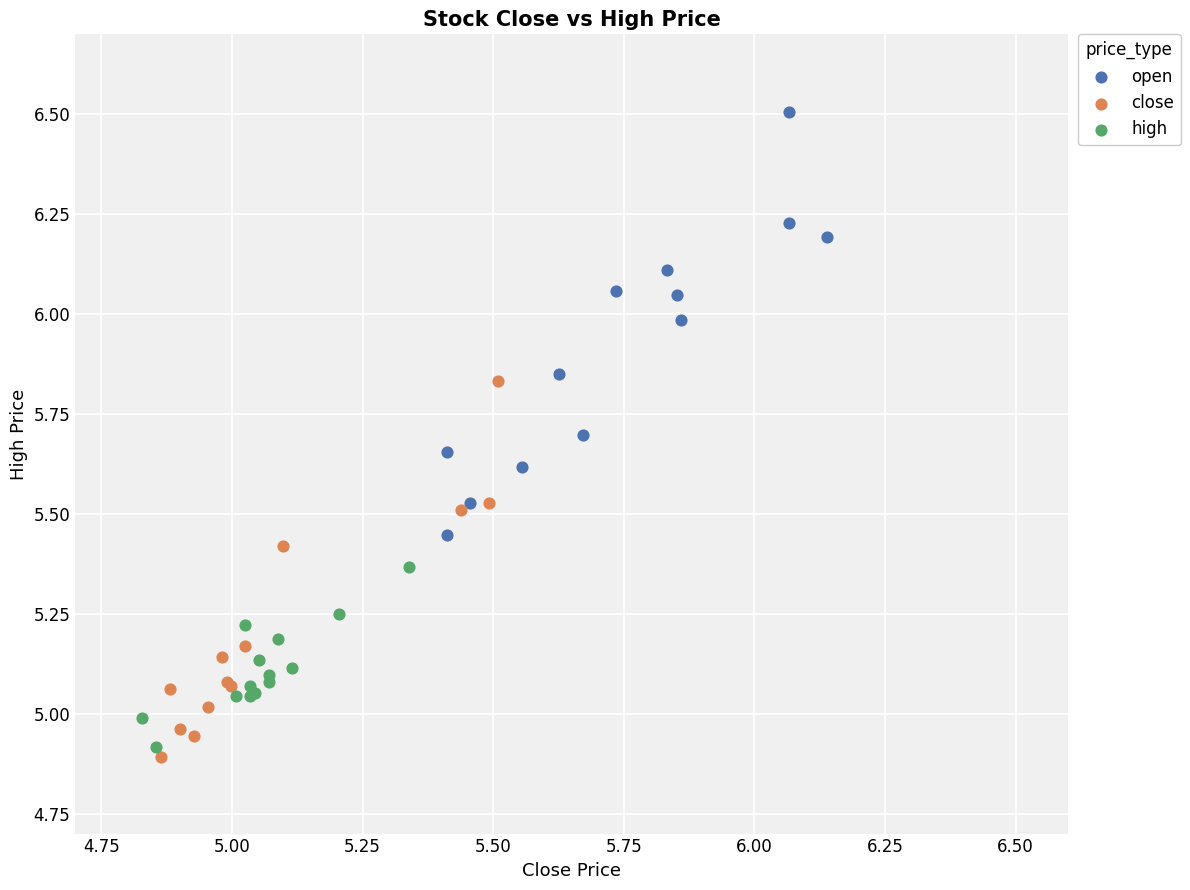

Which series contains the highest Y value?

open